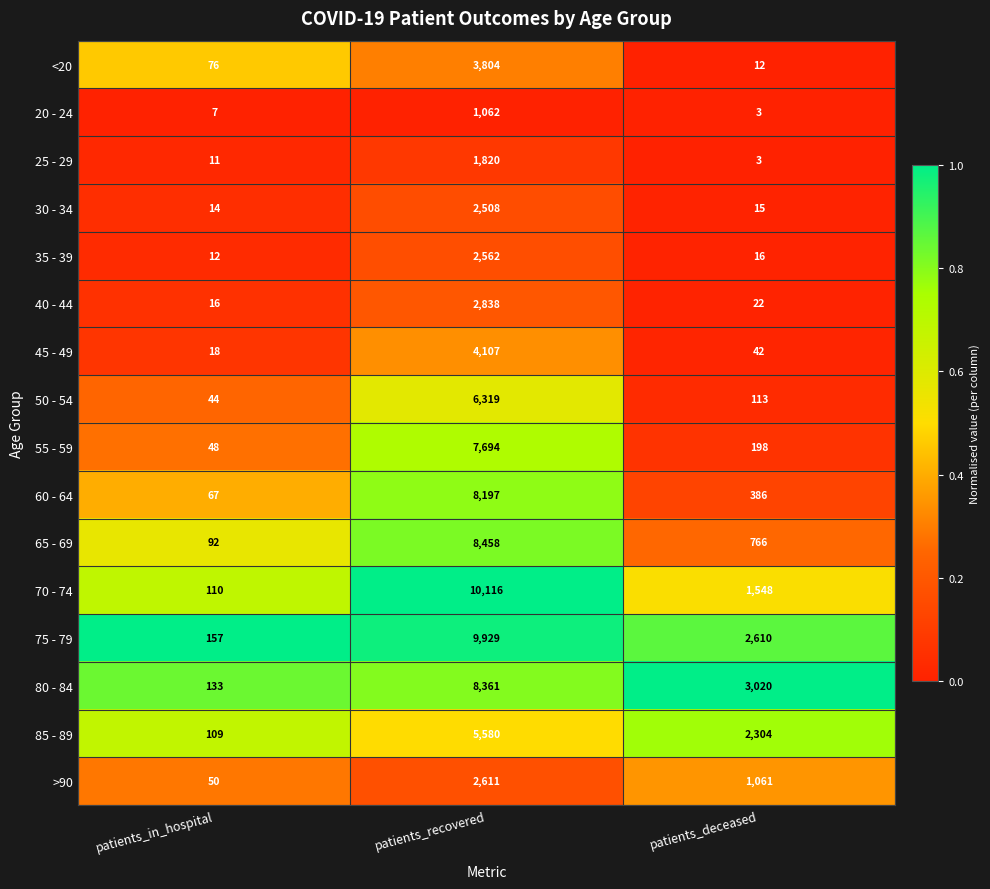

At which category is the sum across all series the highest?

patients_recovered